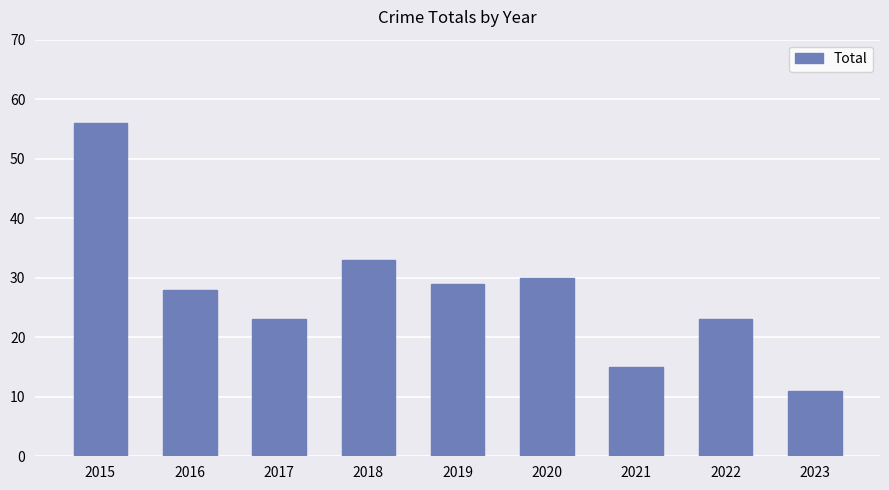

Which category has the highest value across all series?

2015